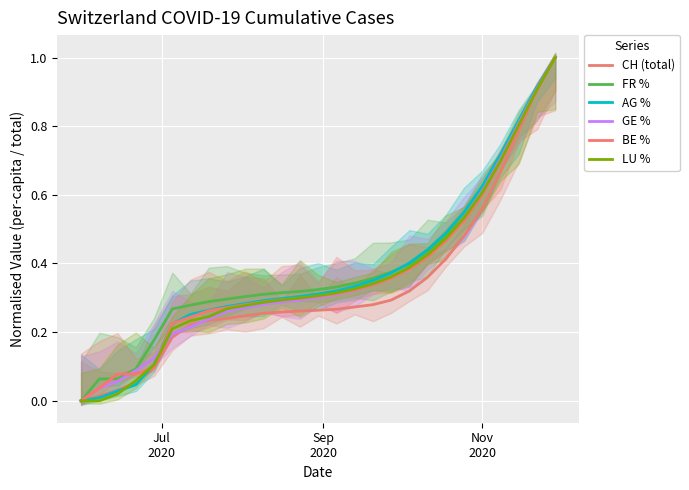

Reading left to right, extract all data points from this chart.

CH (total): 0.0	0.0	0.0	0.1	0.1	0.2	0.2	0.2	0.2	0.2	0.3	0.3	0.3	0.3	0.3	0.3	0.3	0.3	0.3	0.4	0.4	0.5	0.6	0.7	0.8	0.9	1.0
FR %: 0.0	0.1	0.1	0.1	0.2	0.3	0.3	0.3	0.3	0.3	0.3	0.3	0.3	0.3	0.3	0.3	0.4	0.4	0.4	0.4	0.5	0.5	0.6	0.7	0.8	0.9	1.0
AG %: 0.0	0.0	0.0	0.0	0.1	0.2	0.3	0.3	0.3	0.3	0.3	0.3	0.3	0.3	0.3	0.3	0.4	0.4	0.4	0.4	0.5	0.5	0.6	0.7	0.8	0.9	1.0
GE %: 0.0	0.0	0.1	0.1	0.1	0.2	0.2	0.2	0.3	0.3	0.3	0.3	0.3	0.3	0.3	0.3	0.3	0.4	0.4	0.4	0.5	0.5	0.6	0.7	0.8	0.9	1.0
BE %: 0.0	0.0	0.1	0.1	0.1	0.2	0.2	0.3	0.3	0.3	0.3	0.3	0.3	0.3	0.3	0.3	0.3	0.4	0.4	0.4	0.5	0.5	0.6	0.7	0.8	0.9	1.0
LU %: 0.0	0.0	0.0	0.1	0.1	0.2	0.2	0.2	0.3	0.3	0.3	0.3	0.3	0.3	0.3	0.3	0.3	0.4	0.4	0.4	0.5	0.5	0.6	0.7	0.8	0.9	1.0